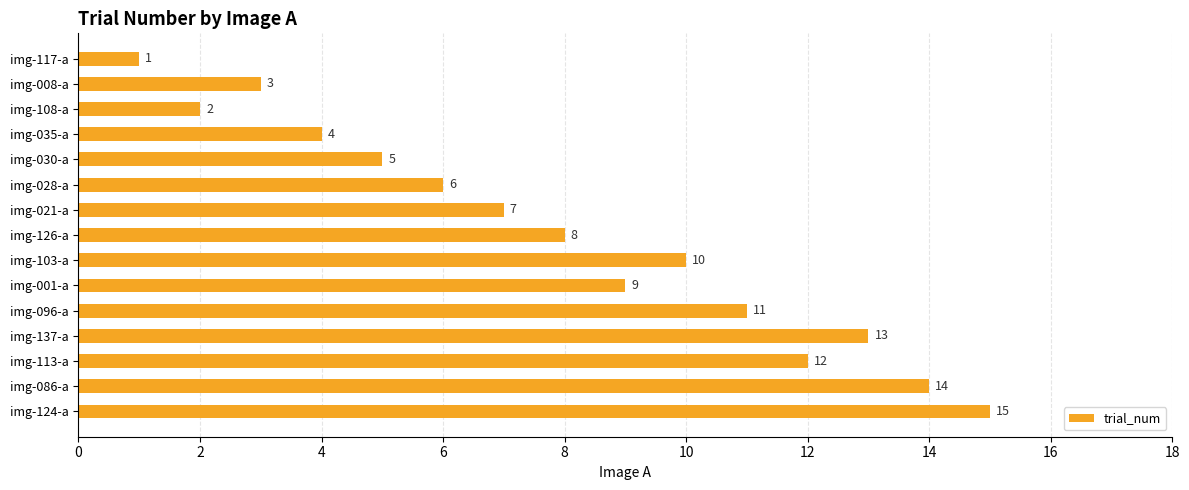

What is the change in value from img-021-a to img-096-a?

+4